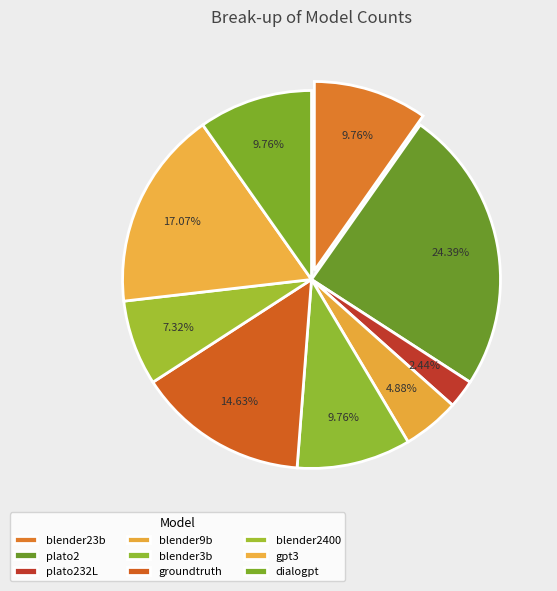

Does gpt3 represent more than half of the total?

No